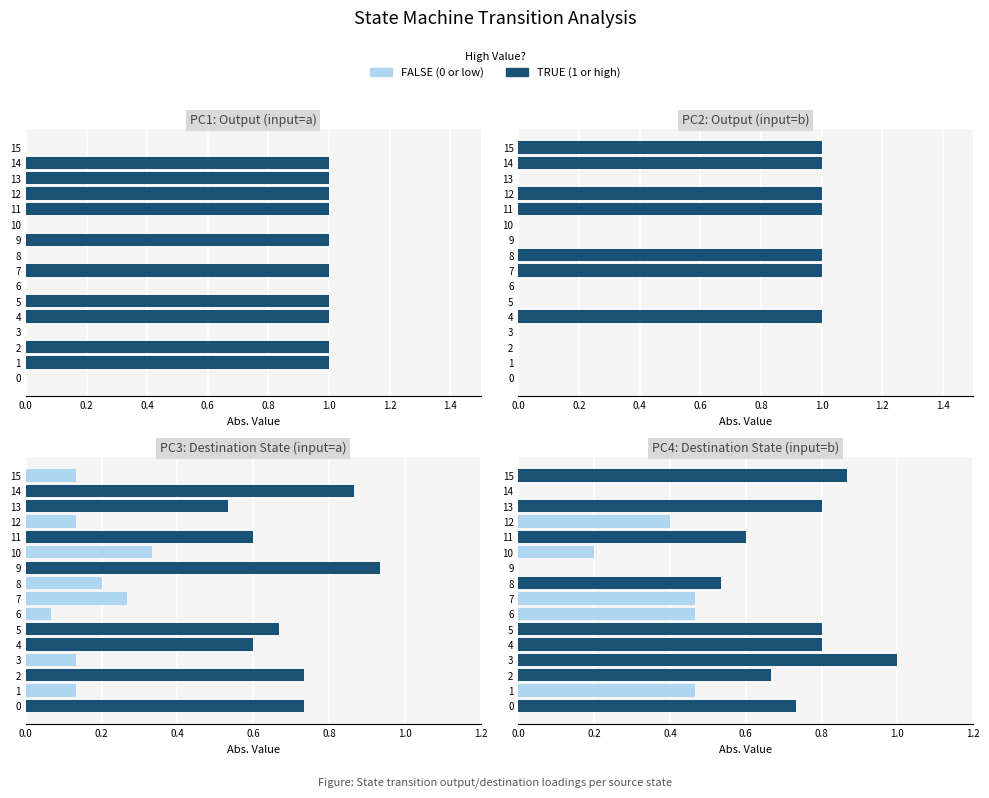

Is it true that dest_a_norm equals 0.1 at 10?

False